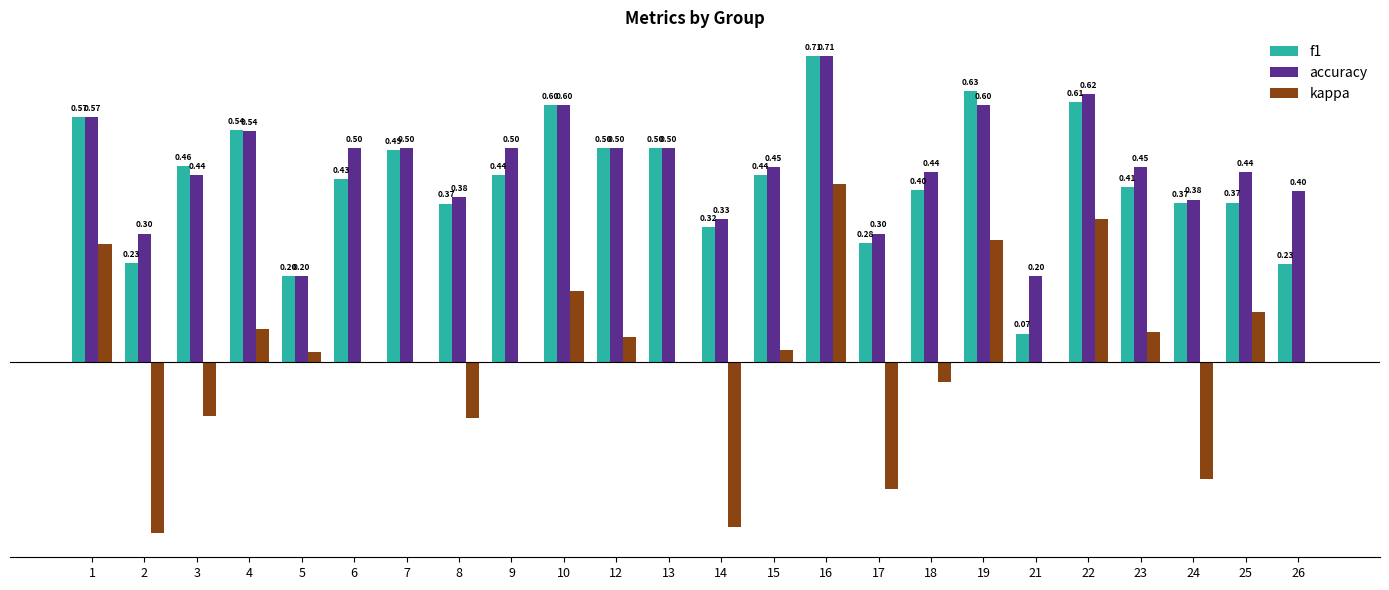

Between 17 and 24, which series saw the biggest shift?

f1